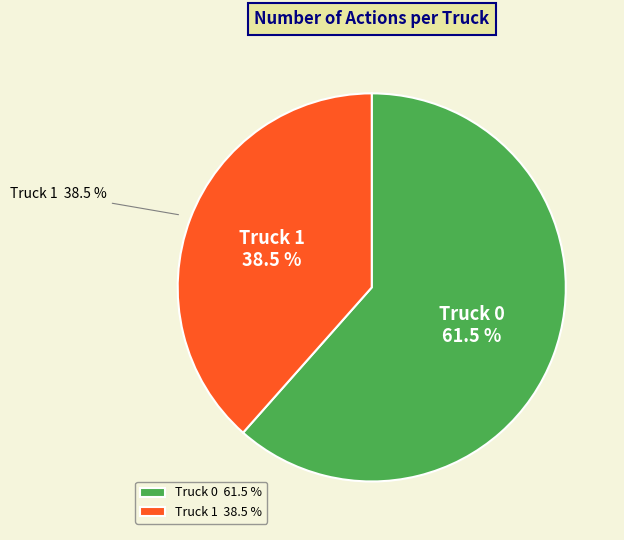

To the nearest percent, what is the combined percentage of Truck 1 and Truck 0?

100%